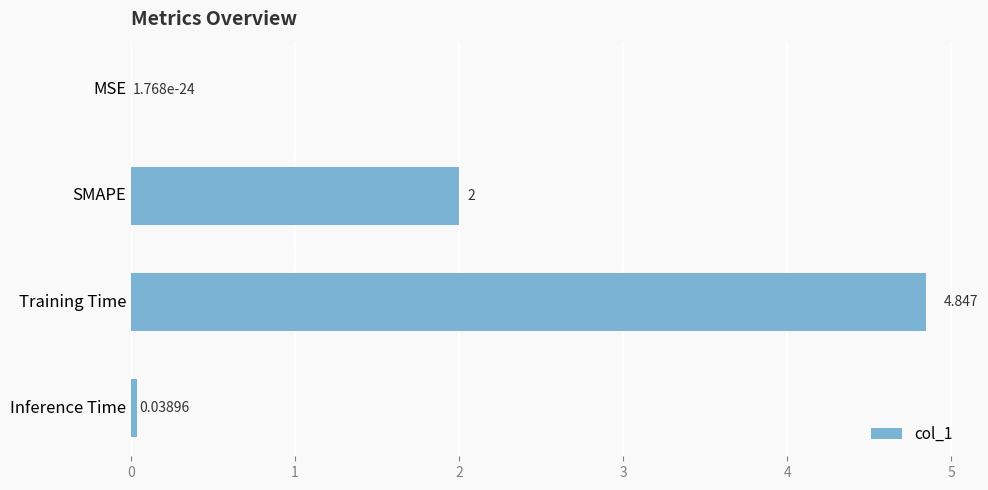

Between Inference Time and Training Time, which is larger?

Training Time